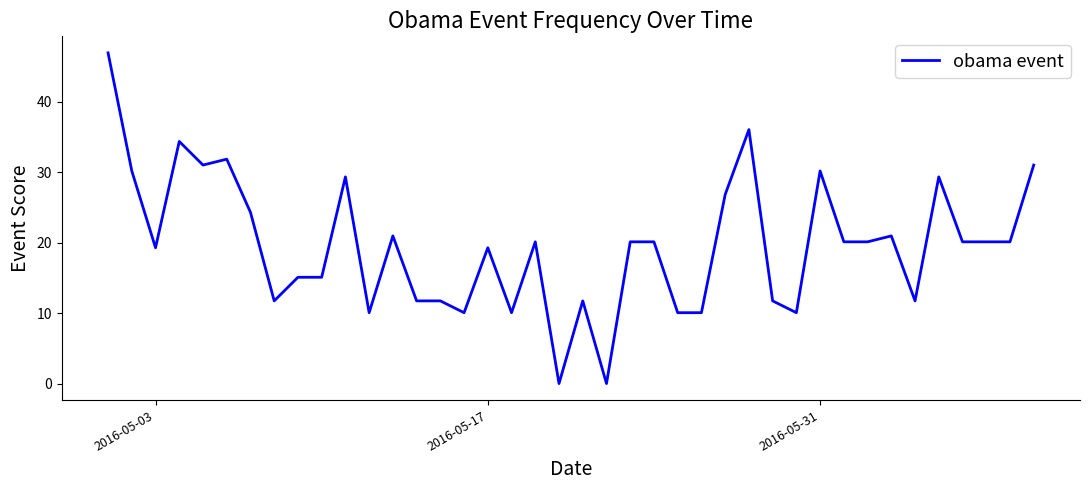

What is the maximum value shown in the chart?

47.0